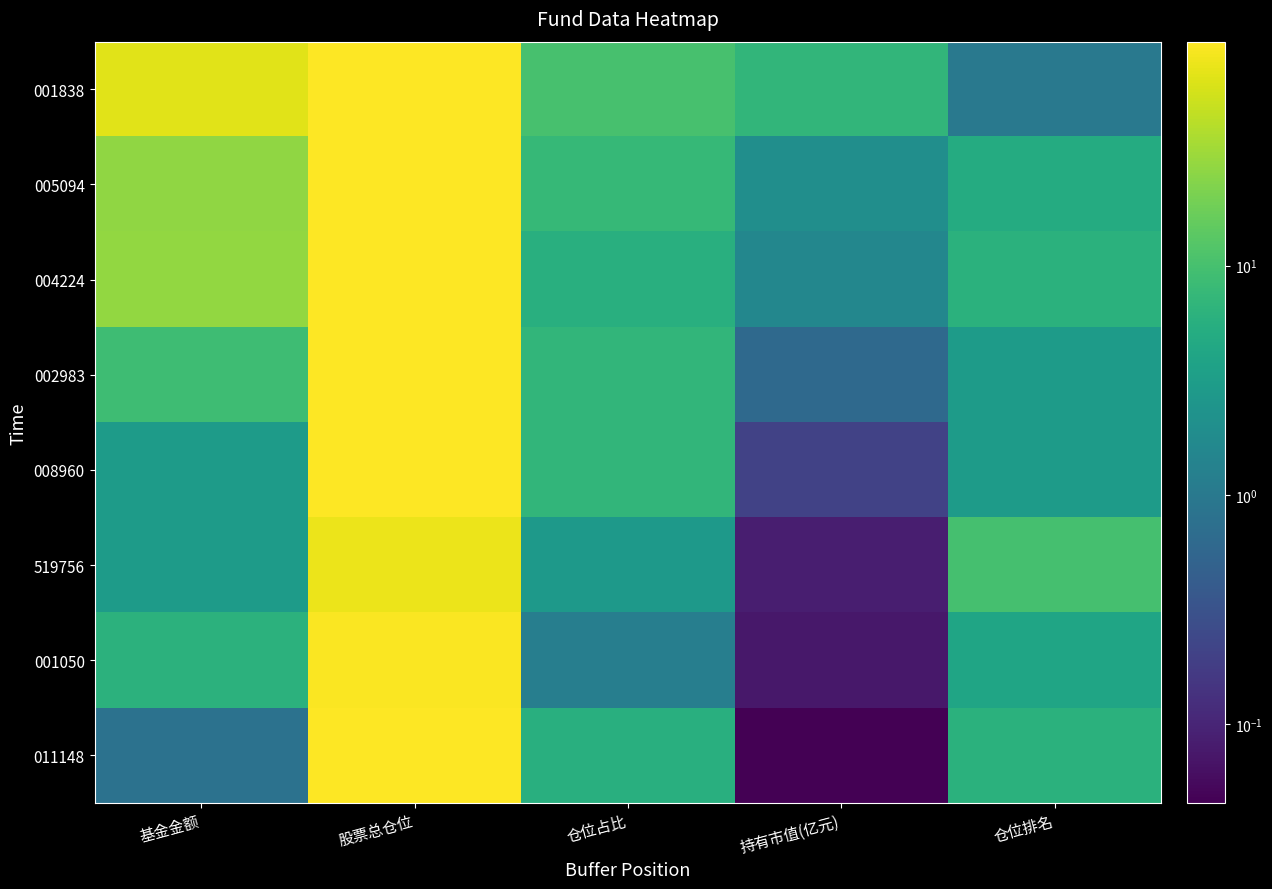

Count the number of categories in the chart.

5